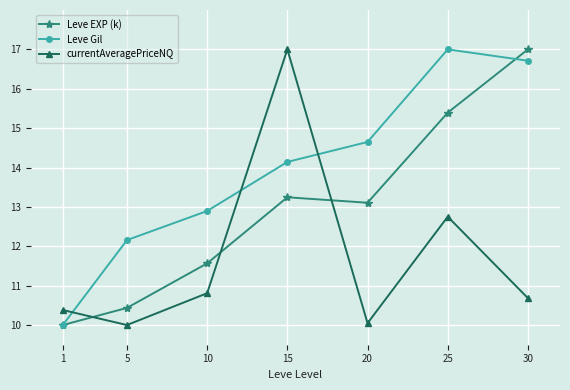

Reading left to right, list all the values displayed in this chart.

Leve EXP (k): 1=10.0	5=10.4	10=11.6	15=13.2	20=13.1	25=15.4	30=17.0
Leve Gil: 1=10.0	5=12.2	10=12.9	15=14.1	20=14.6	25=17.0	30=16.7
currentAveragePriceNQ: 1=10.4	5=10.0	10=10.8	15=17.0	20=10.0	25=12.8	30=10.7